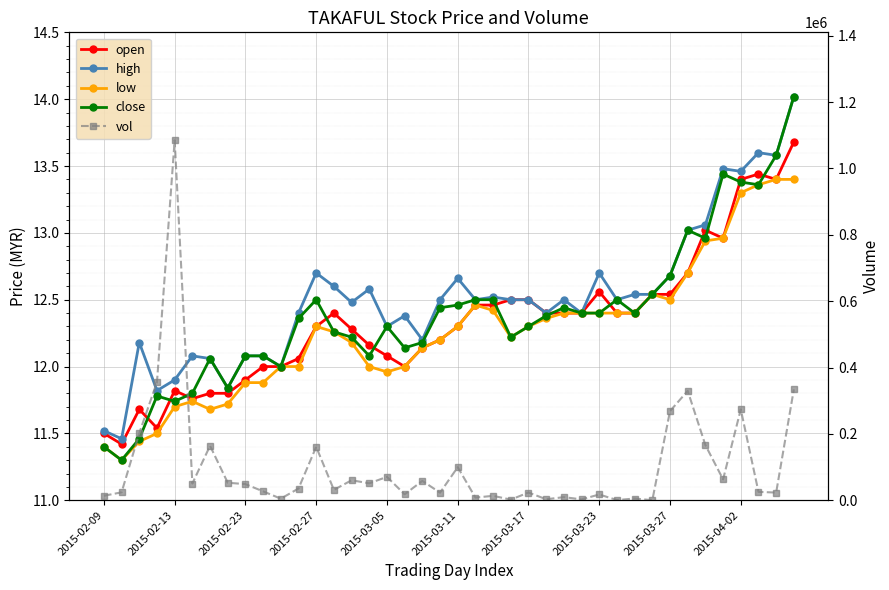

True or false: open and close cross at least once.

True